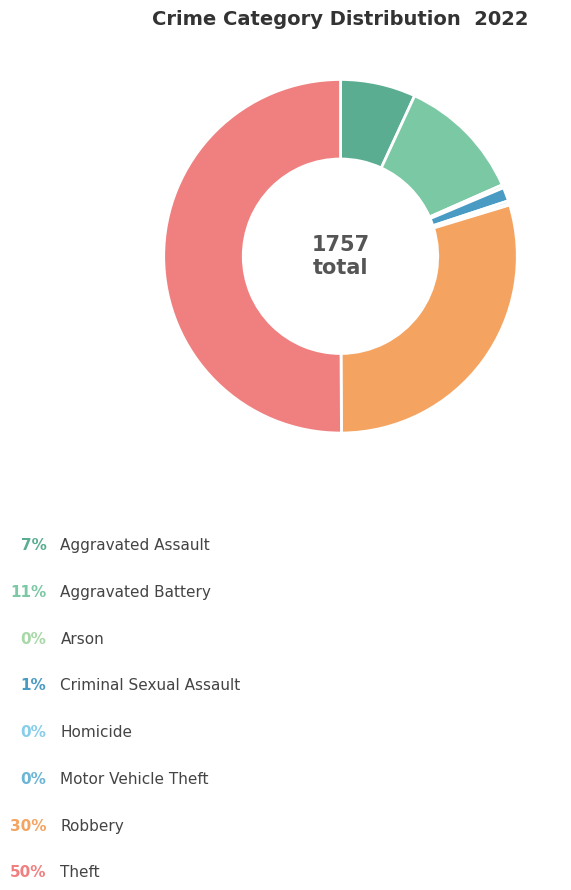

What is the largest slice in the pie chart?

Theft